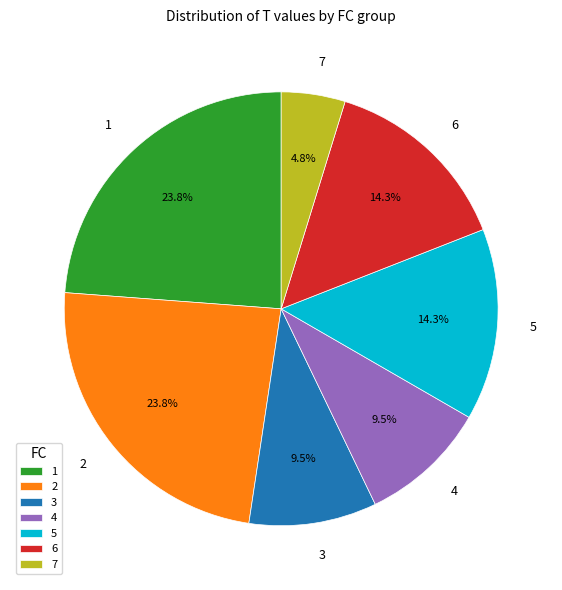

Is the sum of 1 and 5 greater than half?

No